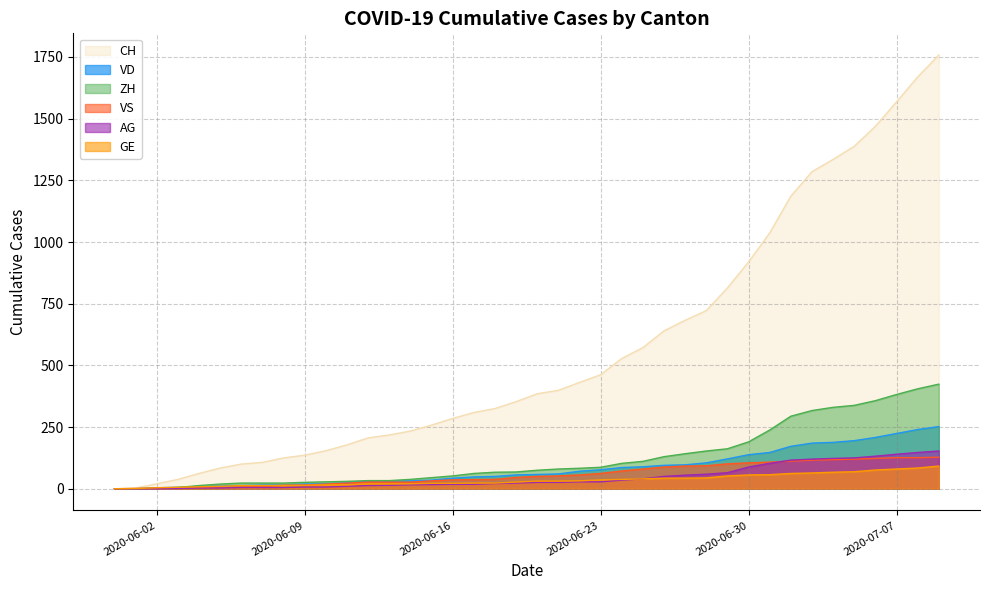

Reading left to right, what are all the values shown in this chart?

CH: 0	3	20	38	62	84	100	107	125	136	154	178	206	218	234	258	285	309	325	353	385	399	431	462	528	572	640	683	722	814	919	1037	1186	1285	1335	1388	1469	1568	1669	1758
VD: 0	0	4	6	9	11	13	15	16	19	20	24	31	31	32	35	43	48	50	56	58	60	71	77	86	89	95	97	105	121	138	147	172	185	188	195	208	224	240	252
ZH: 0	0	2	5	13	19	23	23	23	26	28	30	33	33	38	45	52	62	67	68	75	80	83	87	103	111	130	142	153	162	190	238	294	317	330	338	357	382	405	424
VS: 0	1	2	2	4	6	7	9	14	15	19	23	27	27	27	32	36	37	38	46	50	52	56	62	72	80	88	92	93	101	105	108	112	116	118	120	123	126	126	128
AG: 0	0	0	1	3	3	5	5	5	7	7	10	13	14	16	17	18	18	21	23	26	26	28	28	35	40	50	55	59	65	88	103	116	120	123	125	132	140	147	153
GE: 0	1	4	6	8	10	13	13	14	14	16	16	20	20	20	22	22	23	23	27	31	31	32	36	38	40	43	43	44	52	56	57	62	64	67	69	76	80	84	92